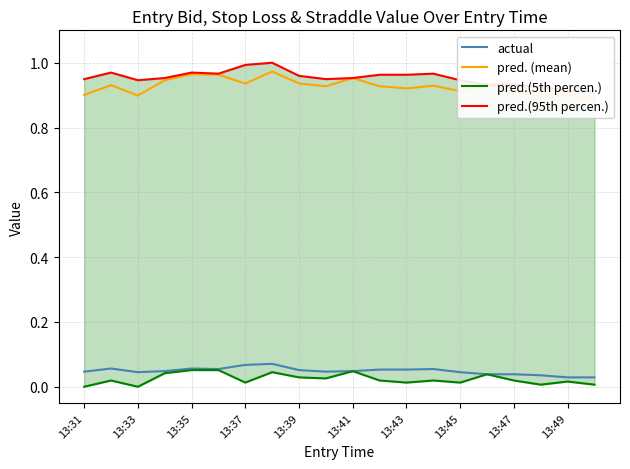

True or false: actual has a value of 0.0 at 13:43.

False